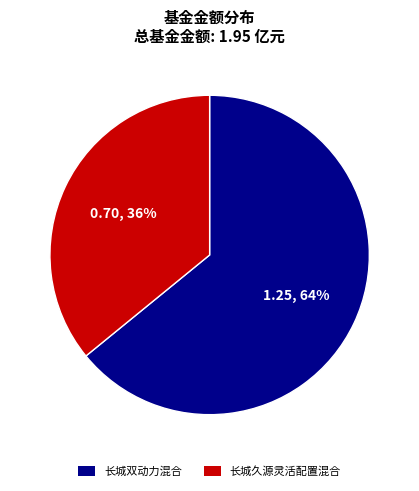

Count the number of slices in the pie.

2